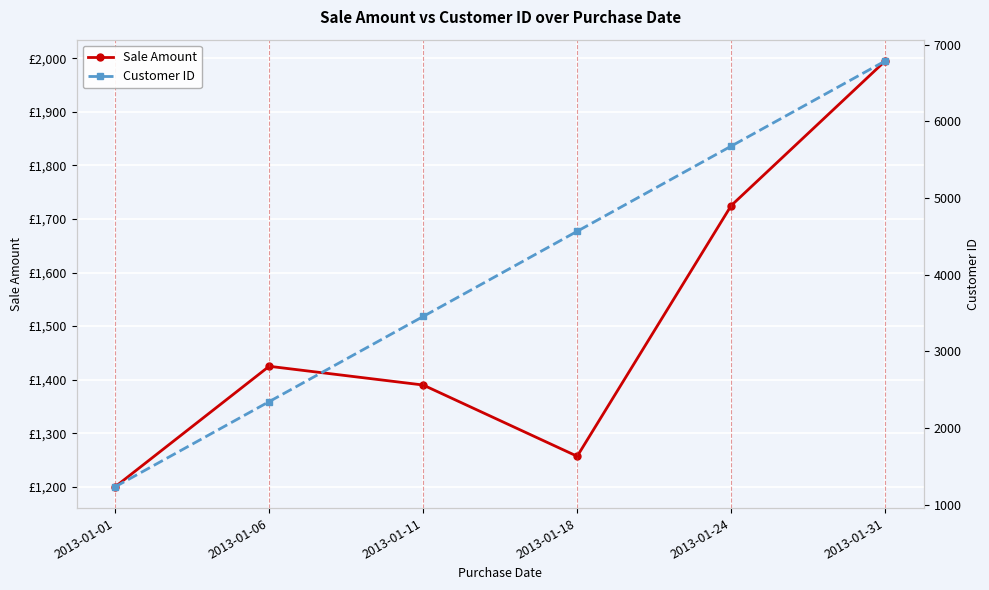

List the series in order of their overall mean, highest first.

Customer ID, Sale Amount